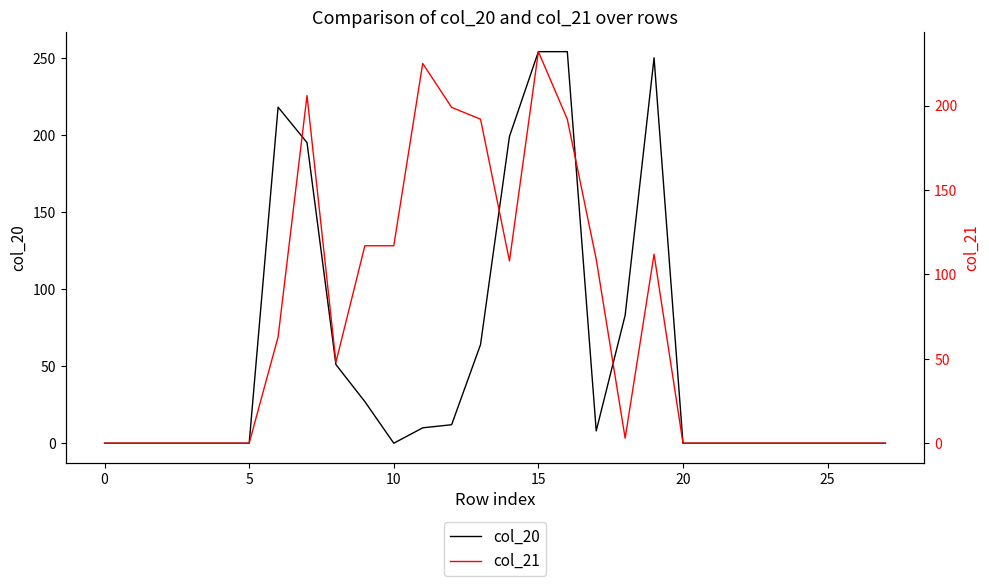

How many data points in col_20 are above 0?

13